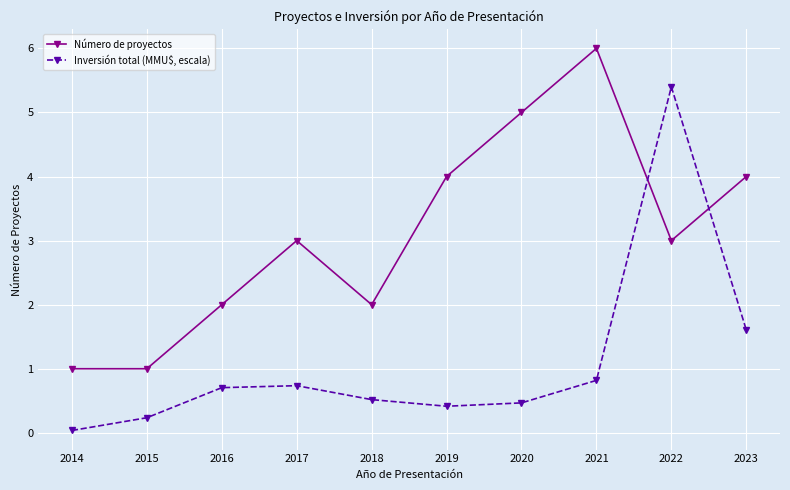

True or false: Número de proyectos has more than 1 interior local peaks.

True